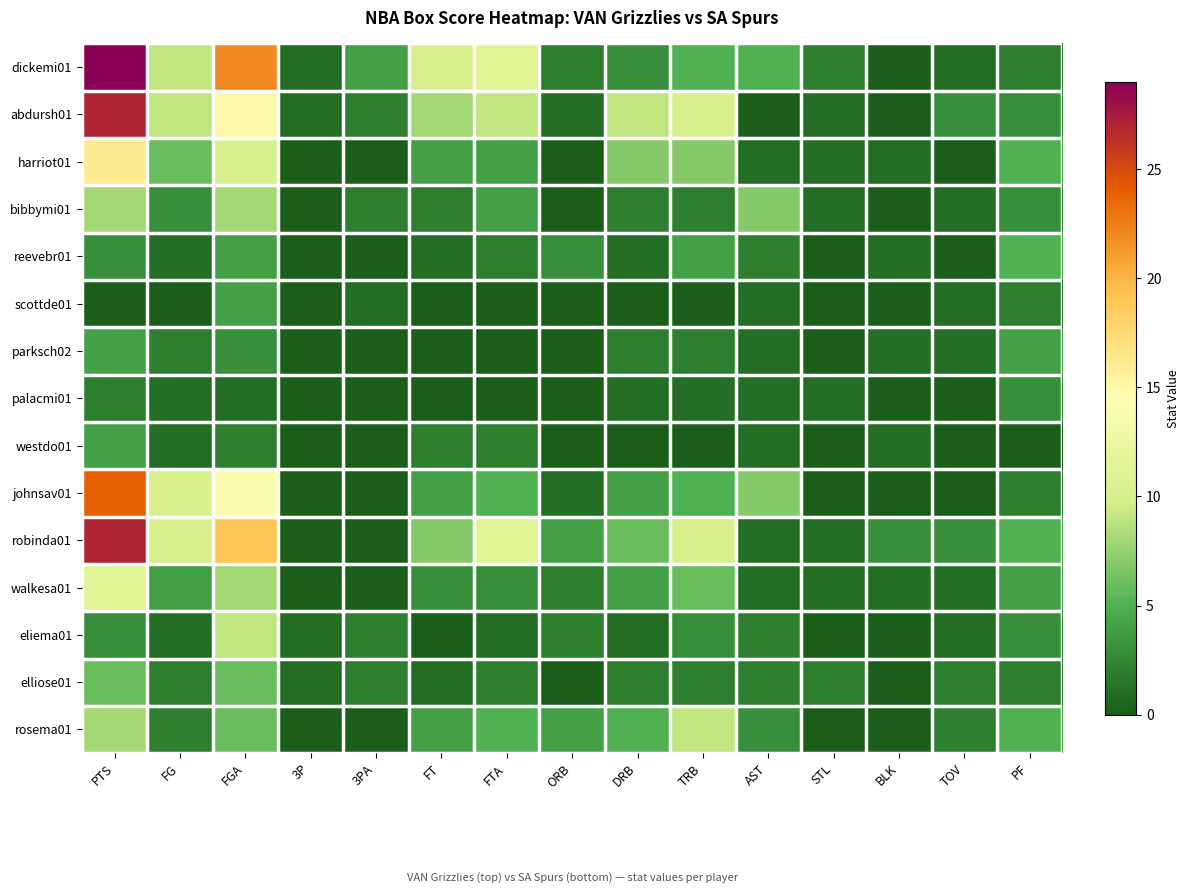

Reading left to right, list all the values displayed in this chart.

dickemi01: PTS=29	FG=9	FGA=22	3P=1	3PA=4	FT=10	FTA=11	ORB=2	DRB=3	TRB=5	AST=5	STL=2	BLK=0	TOV=1	PF=2
abdursh01: PTS=27	FG=9	FGA=15	3P=1	3PA=2	FT=8	FTA=9	ORB=1	DRB=9	TRB=10	AST=0	STL=1	BLK=0	TOV=3	PF=3
harriot01: PTS=16	FG=6	FGA=10	3P=0	3PA=0	FT=4	FTA=4	ORB=0	DRB=7	TRB=7	AST=1	STL=1	BLK=1	TOV=0	PF=5
bibbymi01: PTS=8	FG=3	FGA=8	3P=0	3PA=2	FT=2	FTA=4	ORB=0	DRB=2	TRB=2	AST=7	STL=1	BLK=0	TOV=1	PF=3
reevebr01: PTS=3	FG=1	FGA=4	3P=0	3PA=0	FT=1	FTA=2	ORB=3	DRB=1	TRB=4	AST=2	STL=0	BLK=1	TOV=0	PF=5
scottde01: PTS=0	FG=0	FGA=4	3P=0	3PA=1	FT=0	FTA=0	ORB=0	DRB=0	TRB=0	AST=1	STL=0	BLK=0	TOV=1	PF=2
parksch02: PTS=4	FG=2	FGA=3	3P=0	3PA=0	FT=0	FTA=0	ORB=0	DRB=2	TRB=2	AST=1	STL=0	BLK=1	TOV=1	PF=4
palacmi01: PTS=2	FG=1	FGA=1	3P=0	3PA=0	FT=0	FTA=0	ORB=0	DRB=1	TRB=1	AST=1	STL=1	BLK=0	TOV=0	PF=3
westdo01: PTS=4	FG=1	FGA=2	3P=0	3PA=0	FT=2	FTA=2	ORB=0	DRB=0	TRB=0	AST=1	STL=0	BLK=1	TOV=0	PF=0
johnsav01: PTS=24	FG=10	FGA=14	3P=0	3PA=0	FT=4	FTA=5	ORB=1	DRB=4	TRB=5	AST=7	STL=0	BLK=0	TOV=0	PF=2
robinda01: PTS=27	FG=10	FGA=19	3P=0	3PA=0	FT=7	FTA=11	ORB=4	DRB=6	TRB=10	AST=1	STL=1	BLK=3	TOV=3	PF=5
walkesa01: PTS=11	FG=4	FGA=8	3P=0	3PA=0	FT=3	FTA=3	ORB=2	DRB=4	TRB=6	AST=1	STL=1	BLK=1	TOV=1	PF=4
eliema01: PTS=3	FG=1	FGA=9	3P=1	3PA=2	FT=0	FTA=1	ORB=2	DRB=1	TRB=3	AST=2	STL=0	BLK=0	TOV=1	PF=3
elliose01: PTS=6	FG=2	FGA=6	3P=1	3PA=2	FT=1	FTA=2	ORB=0	DRB=2	TRB=2	AST=2	STL=2	BLK=0	TOV=2	PF=2
rosema01: PTS=8	FG=2	FGA=6	3P=0	3PA=0	FT=4	FTA=5	ORB=4	DRB=5	TRB=9	AST=3	STL=0	BLK=0	TOV=2	PF=5